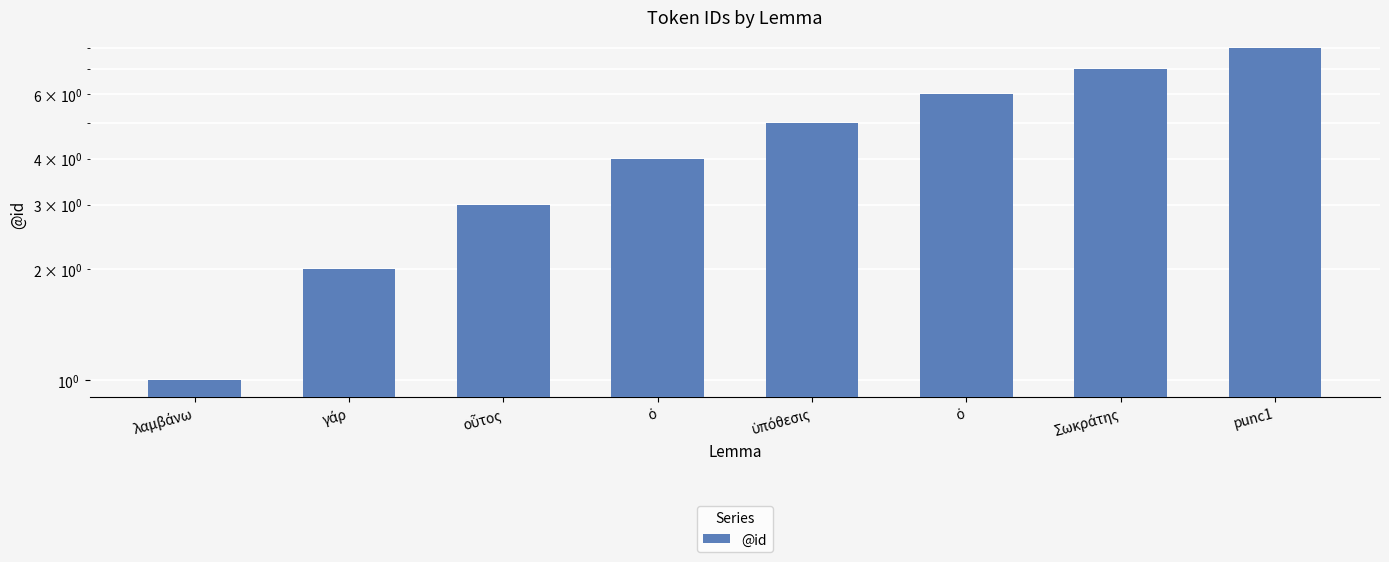

Reading right to left, what are all the values shown in this chart?

punc1=8	Σωκράτης=7	ὁ=6	ὑπόθεσις=5	ὁ=4	οὗτος=3	γάρ=2	λαμβάνω=1